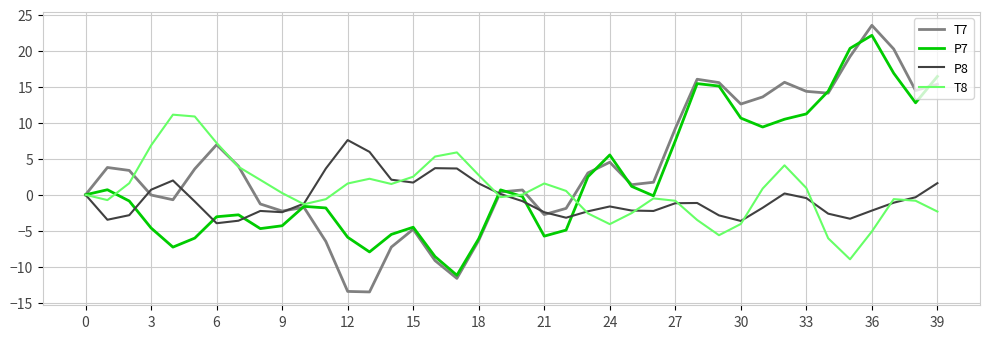

Rank the series by their average value, from highest to lowest.

T7, P7, T8, P8